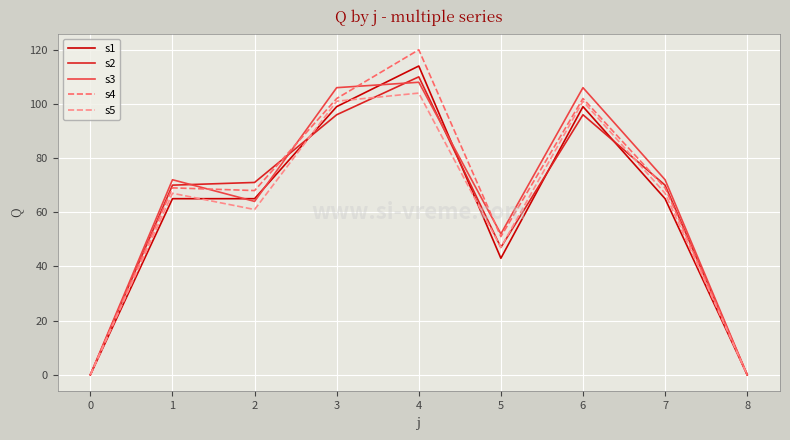

The s2 series shows 26 at 5. True or false?

False